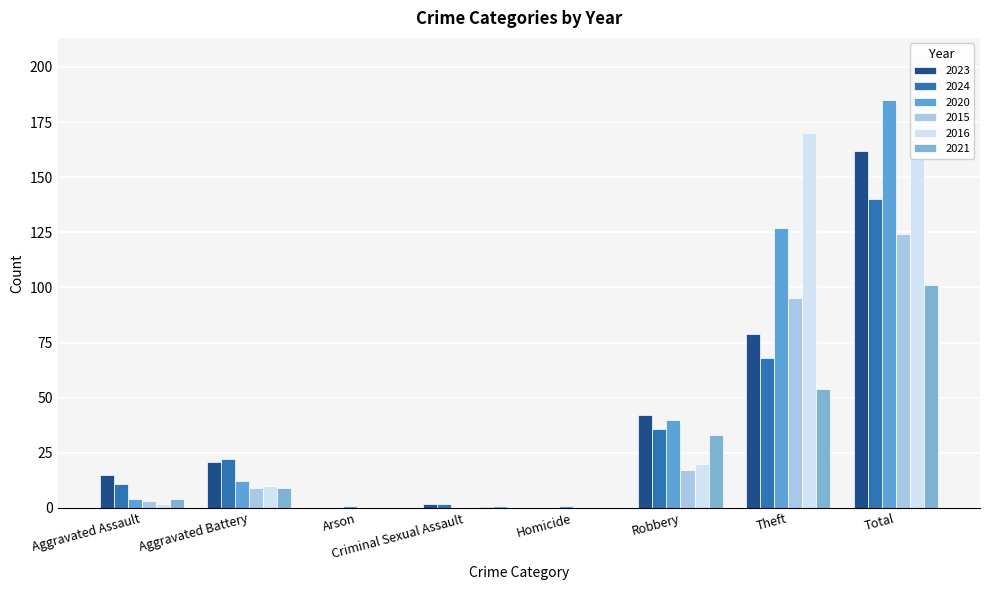

How many categories are shown in the chart?

8